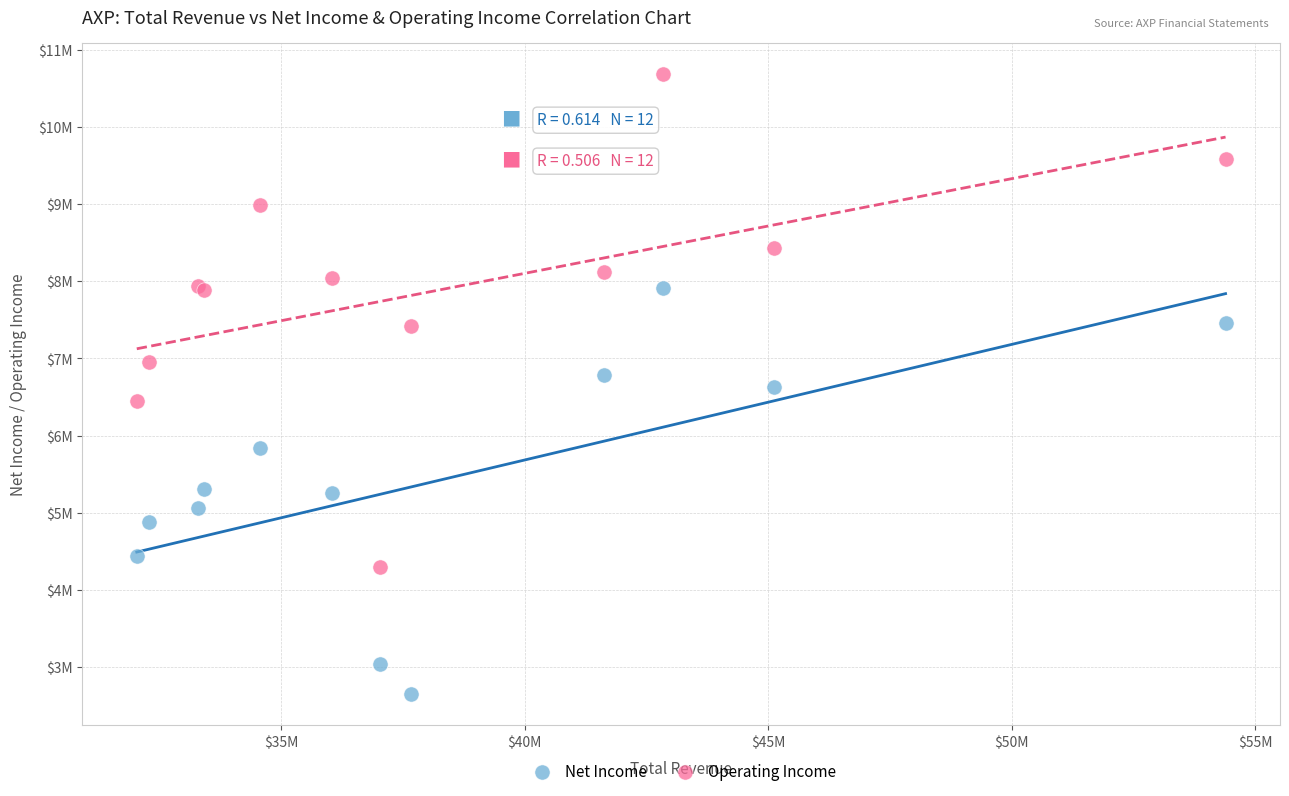

Which series contains the lowest Y value?

Net Income